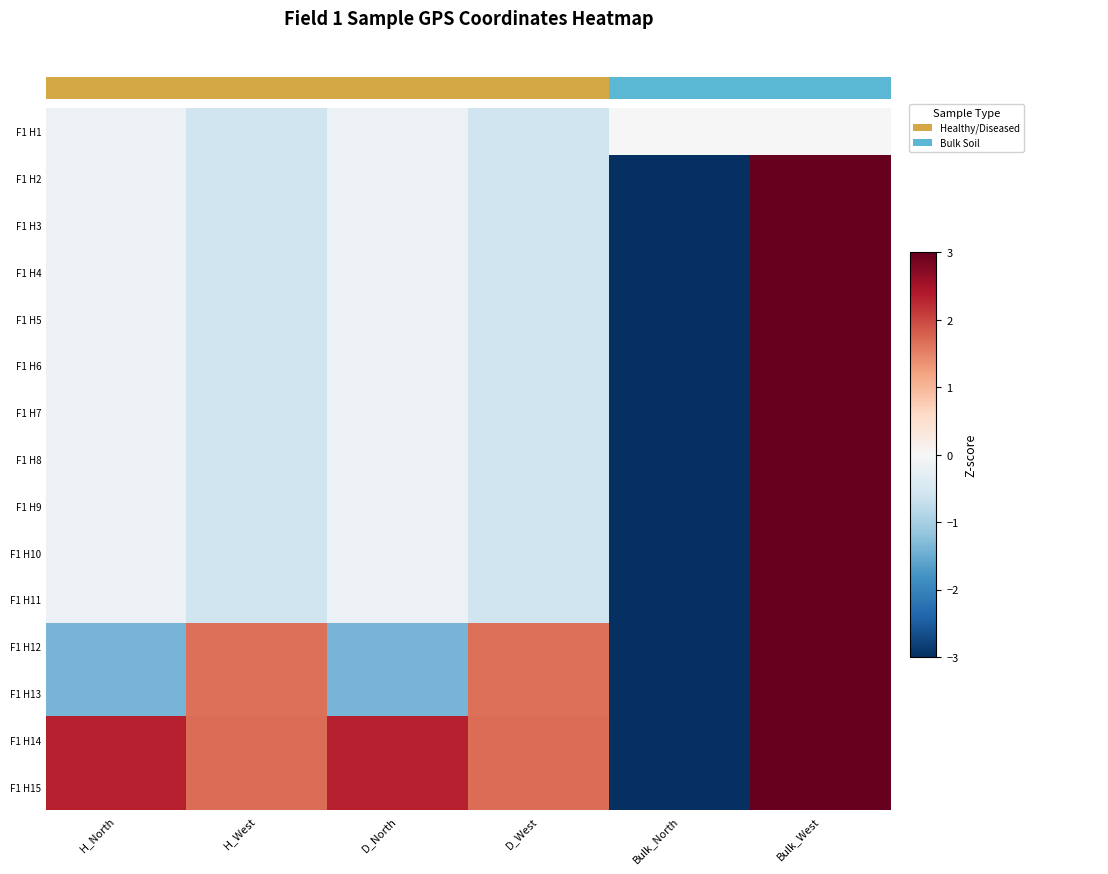

Which series has the widest spread of values?

F1 H2